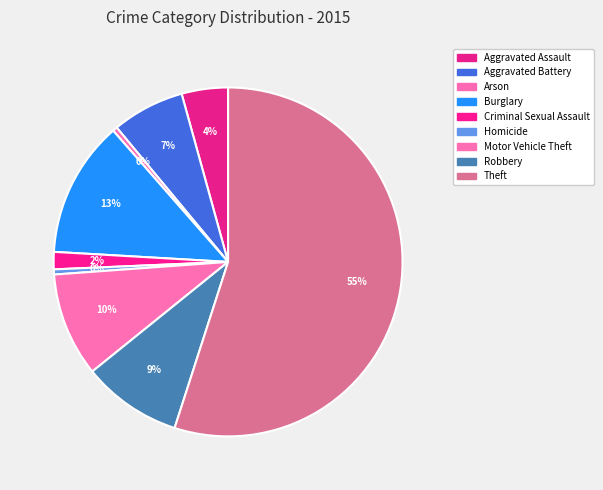

Rank the categories by value from highest to lowest.

Theft, Burglary, Motor Vehicle Theft, Robbery, Aggravated Battery, Aggravated Assault, Criminal Sexual Assault, Homicide, Arson